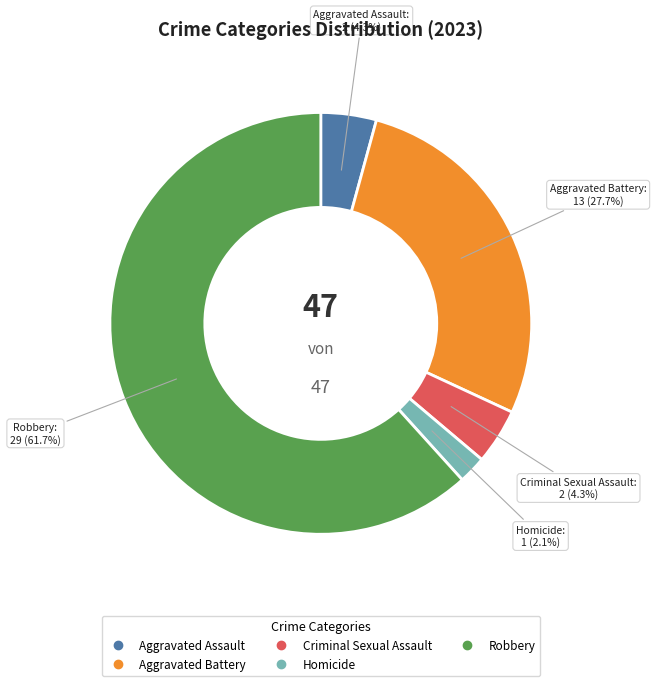

To the nearest percent, what portion does Homicide represent?

2%